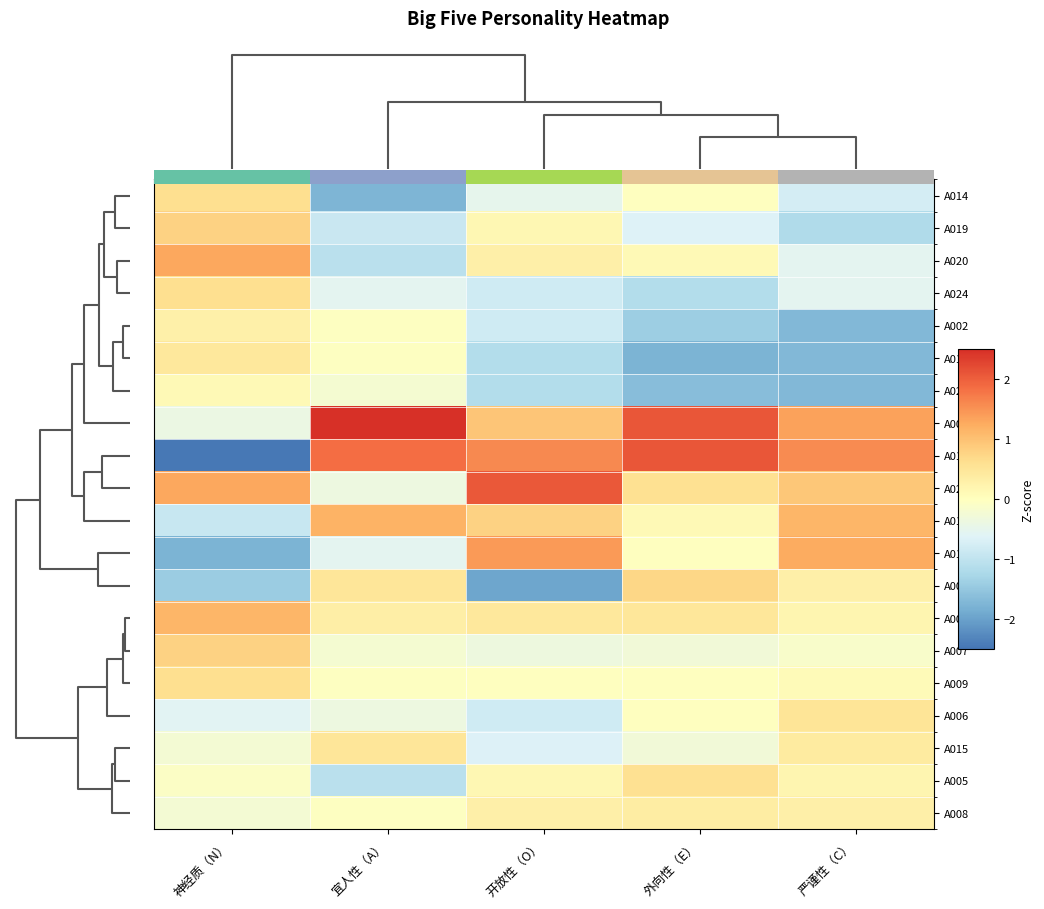

True or false: A016 has a value of 1.6 at 开放性（O）.

True